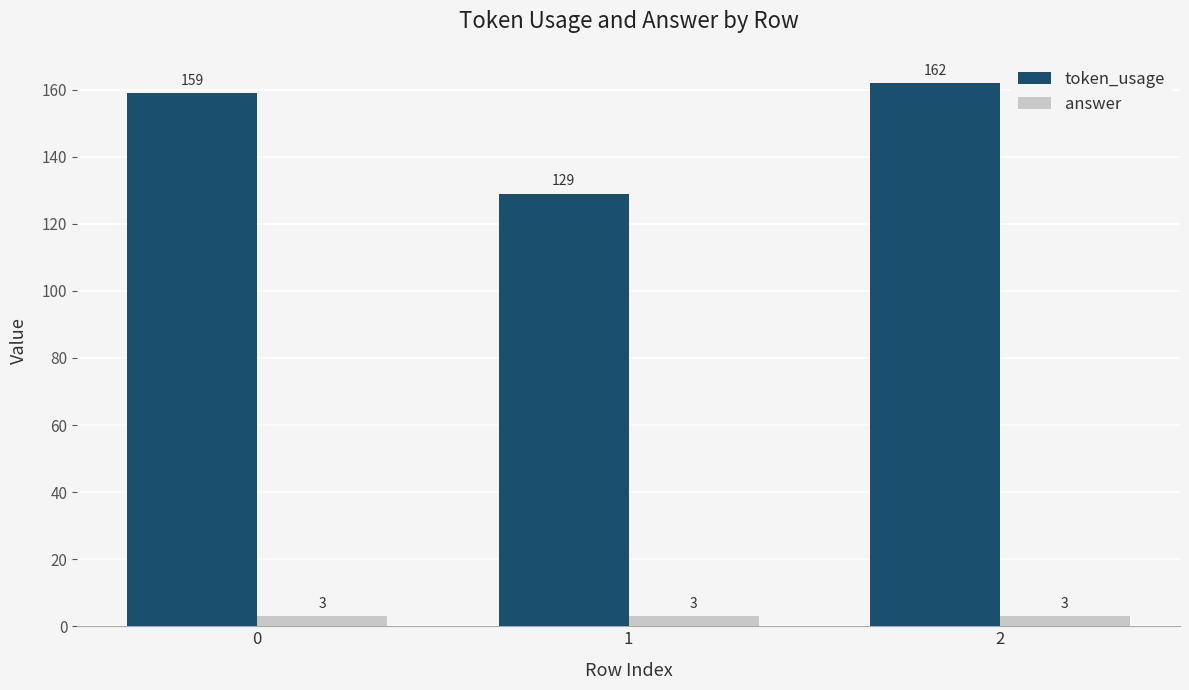

Between 0 and 1, which series saw the biggest shift?

token_usage